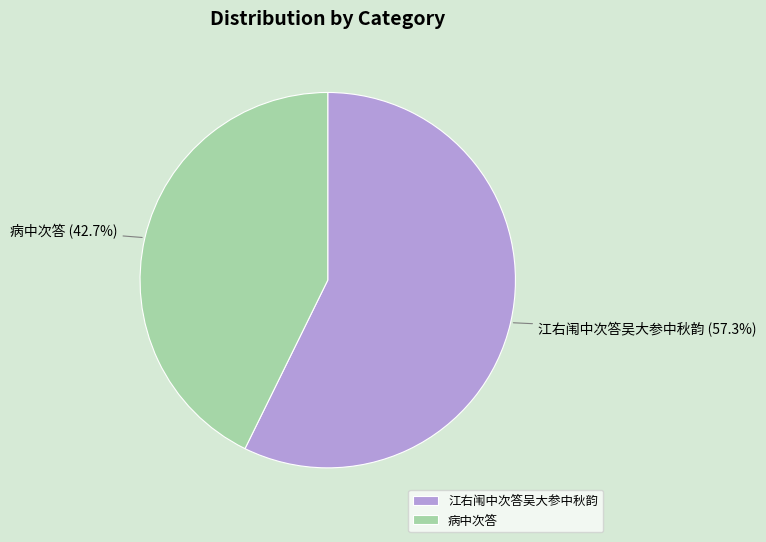

What percentage is NOT represented by 江右闱中次答吴大参中秋韵?

42.7%